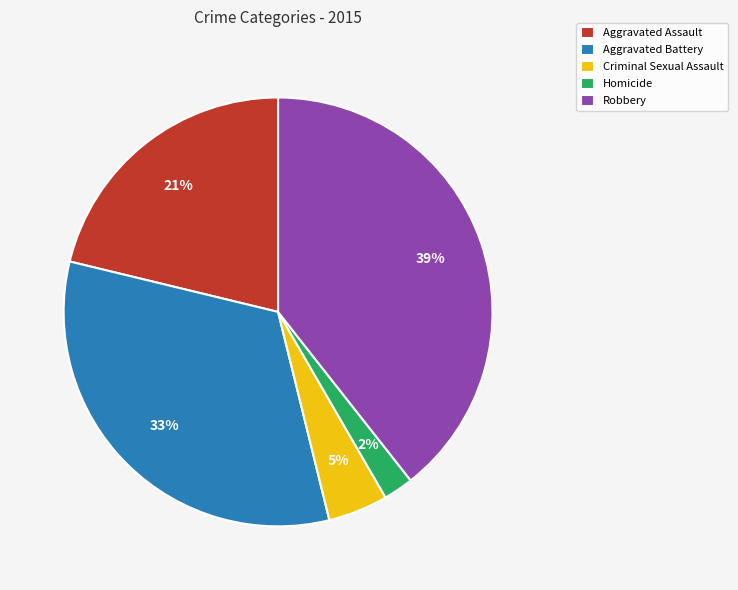

Combined, do Criminal Sexual Assault and Aggravated Battery account for over 50%?

No